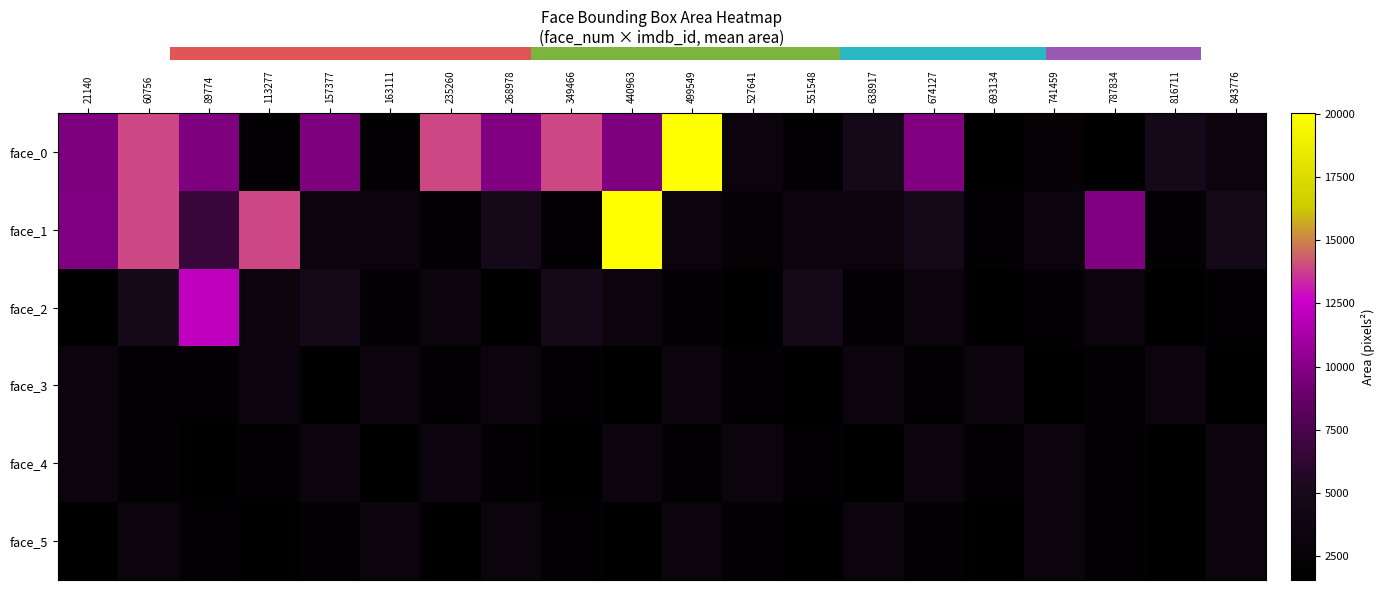

What is the greatest value displayed?

20022